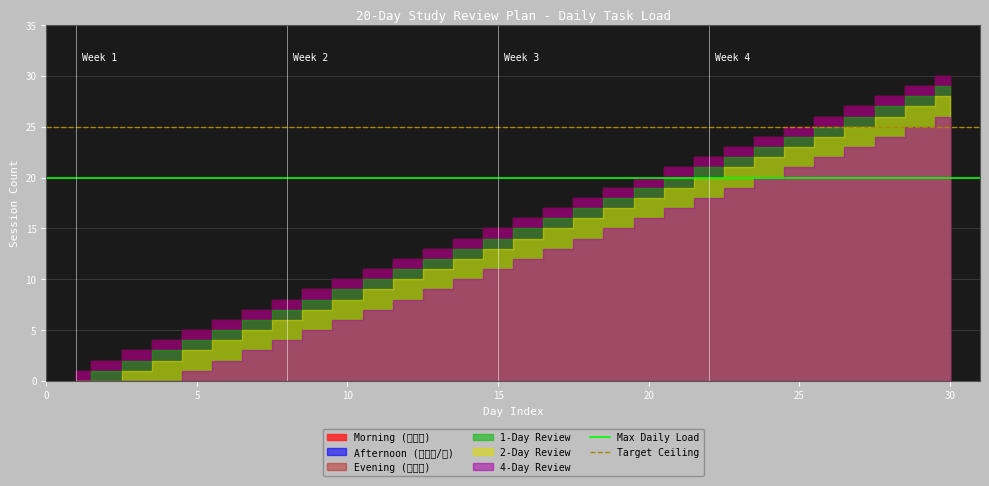

How many lines are shown in the chart?

2